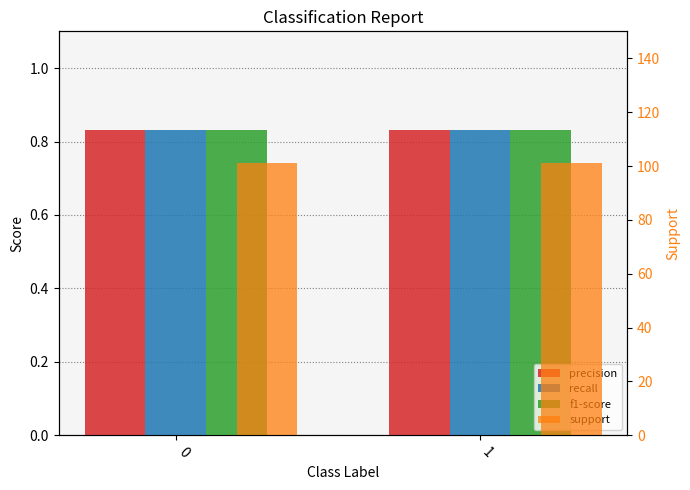

At 1, list the series in order from largest to smallest.

support, precision, recall, f1-score